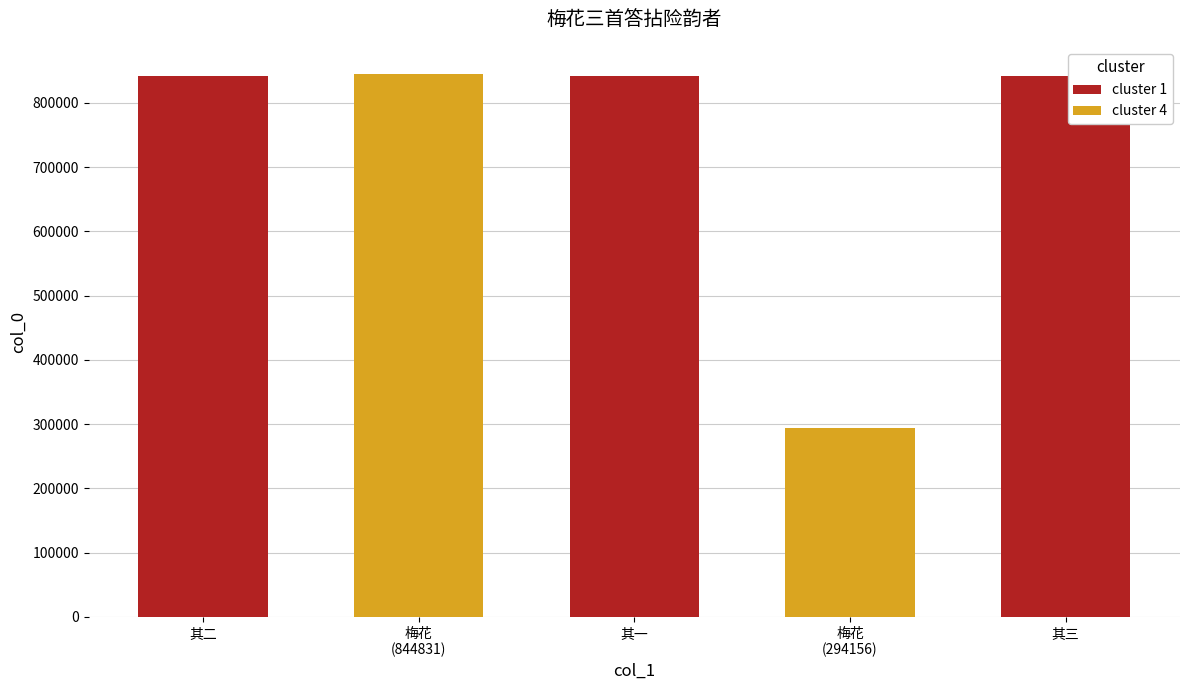

True or false: the data shows 841120 at 其三.

True